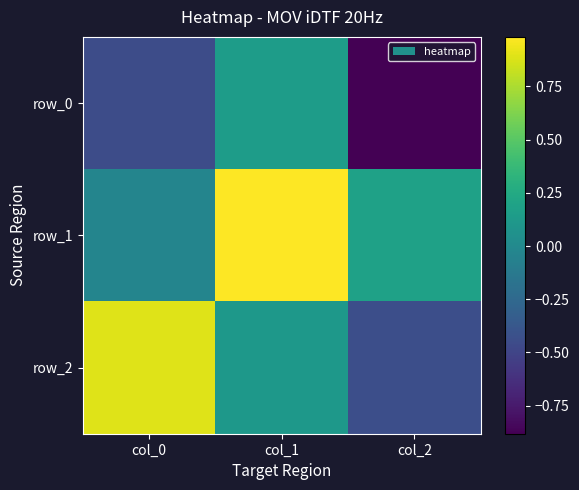

Count the row_0 values in the range 0 to 1.

1